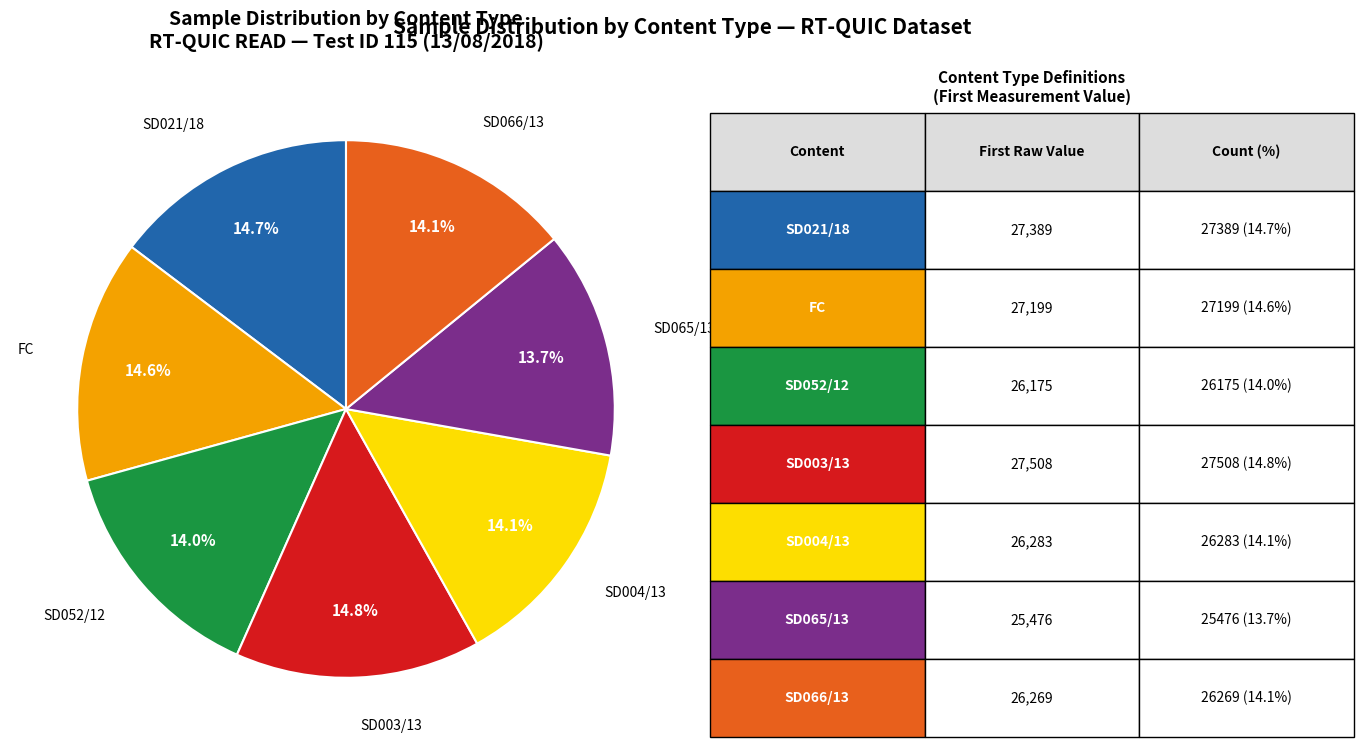

Does any single category account for the majority?

No